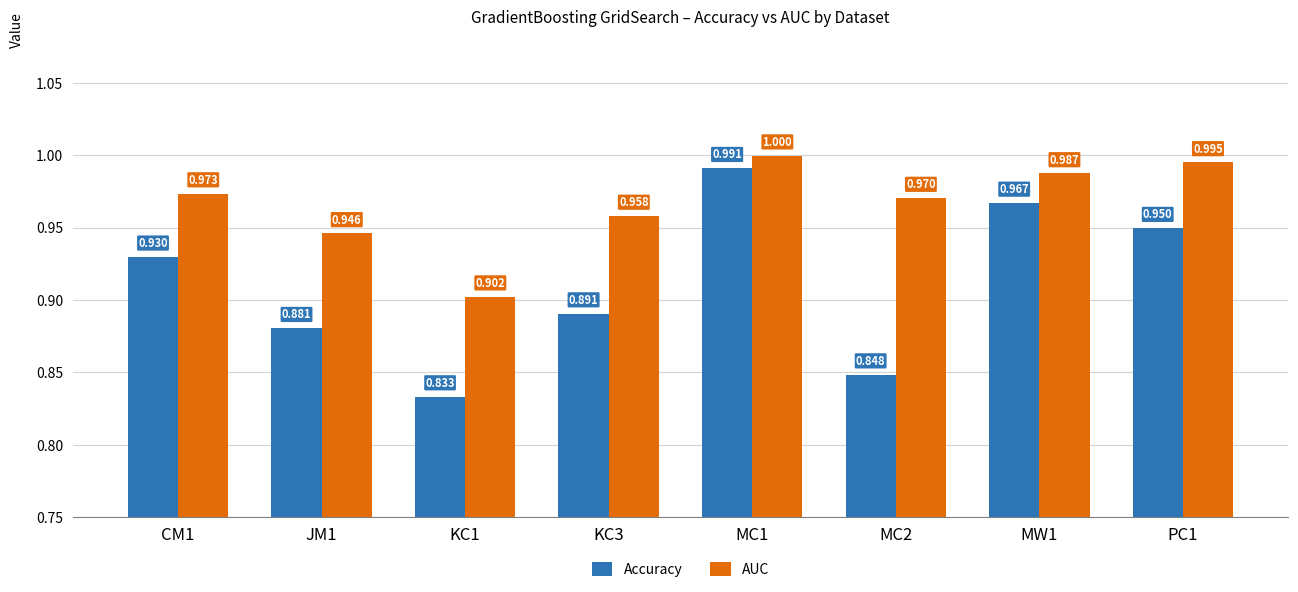

Rank the series by their average value, from lowest to highest.

Accuracy, AUC